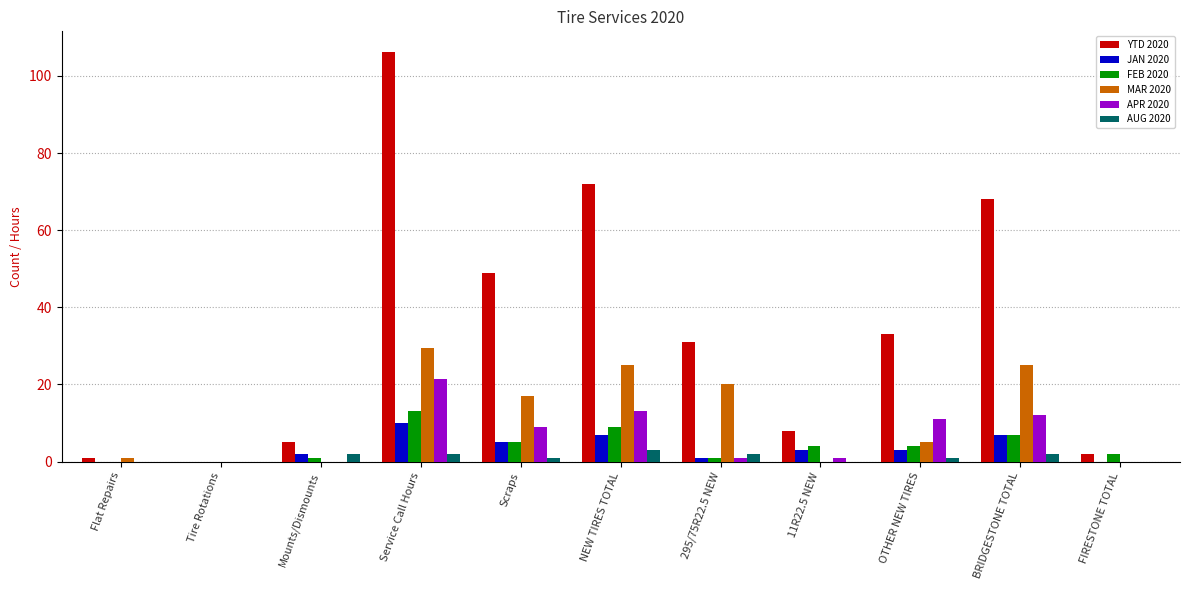

True or false: MAR 2020 has a value of 25.0 at NEW TIRES TOTAL.

True